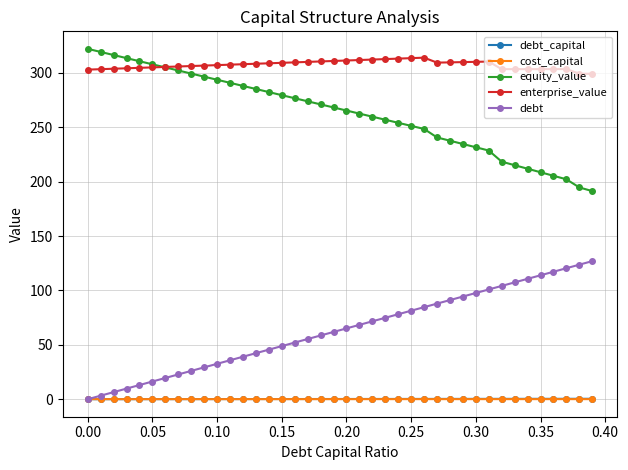

How many lines are shown in the chart?

5